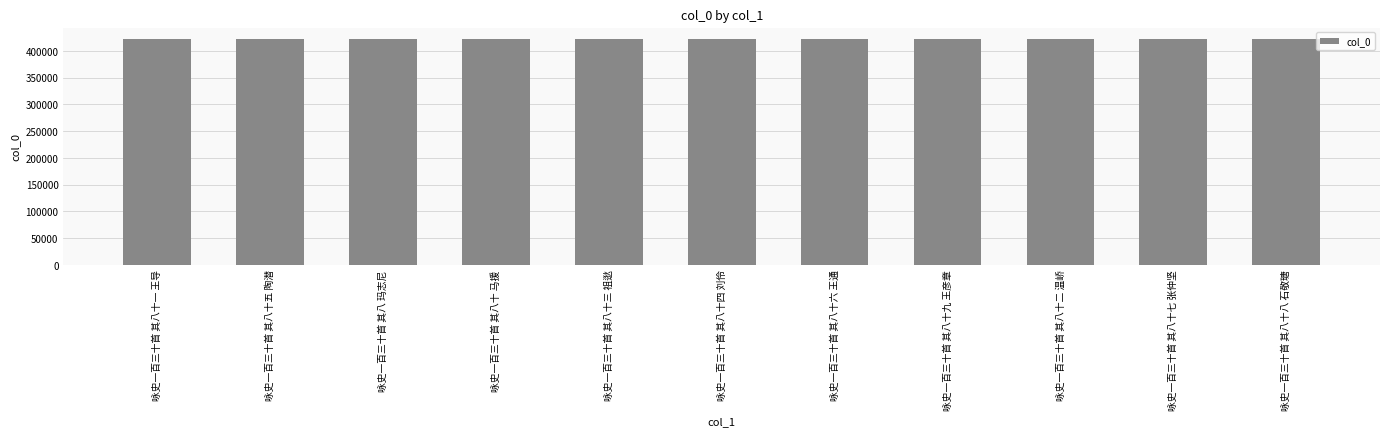

What is the difference between the second highest and minimum values?

80